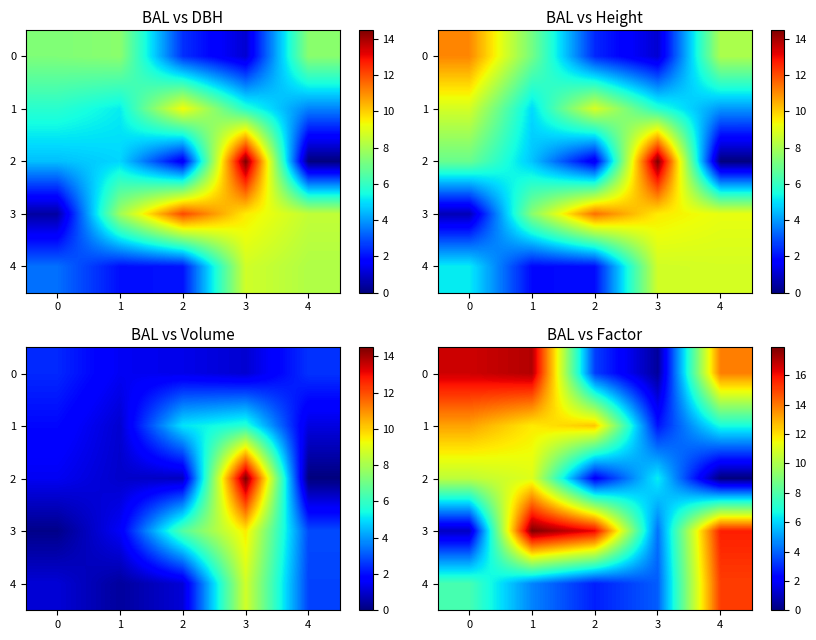

Which series has the largest total across all categories?

3